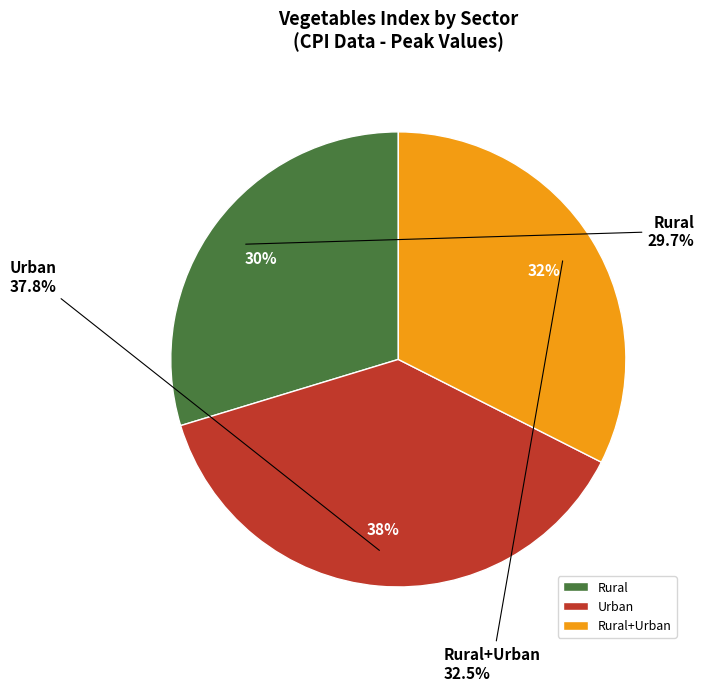

Which slice is the smallest?

Rural